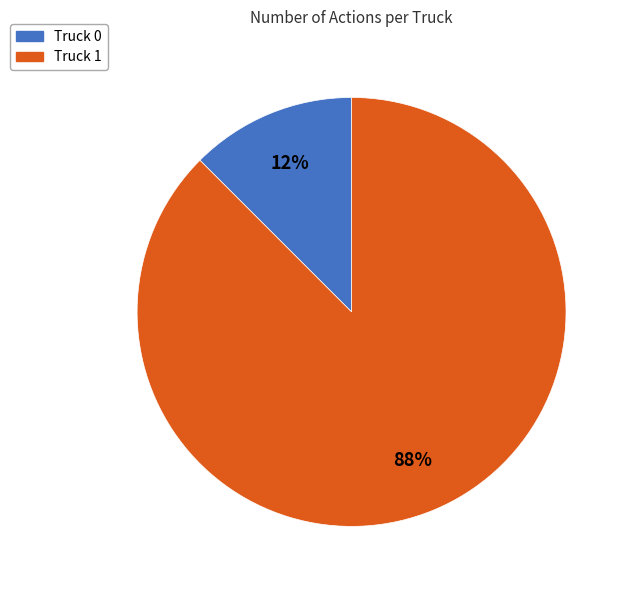

Combined, do Truck 0 and Truck 1 account for over 50%?

Yes